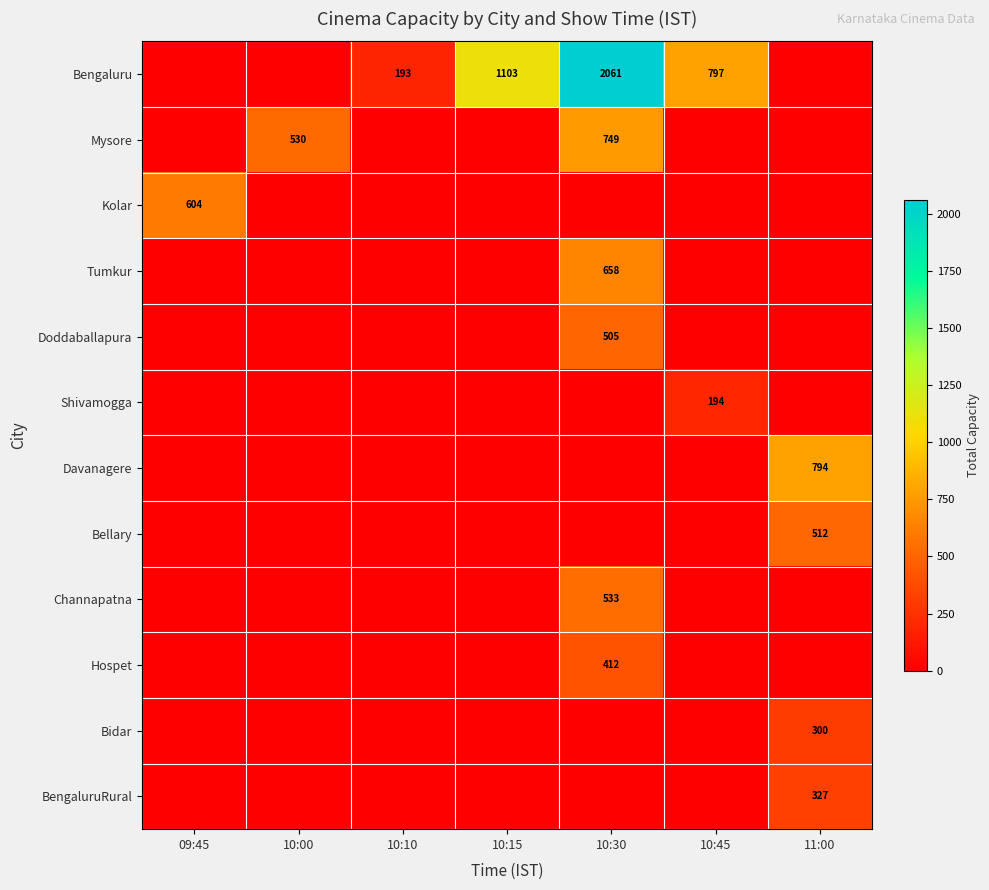

What is the total value across all series at 11:00?

1933